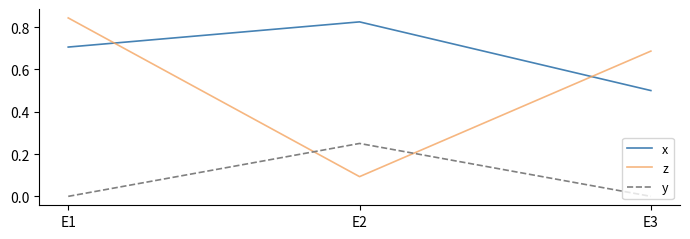

Which series changed the most between E1 and E2?

z